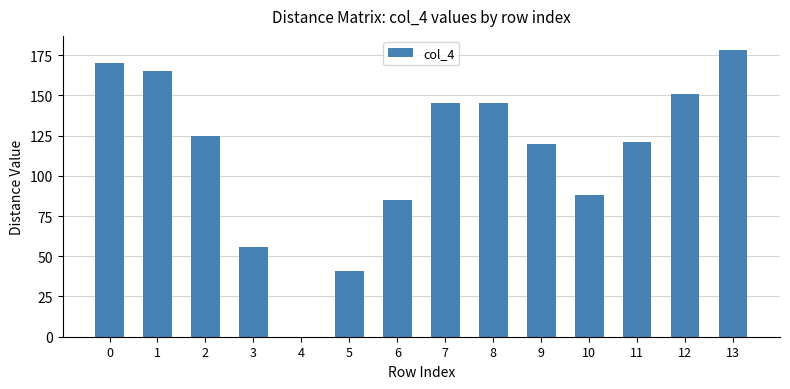

Where is the data nearest to the value 89?

10